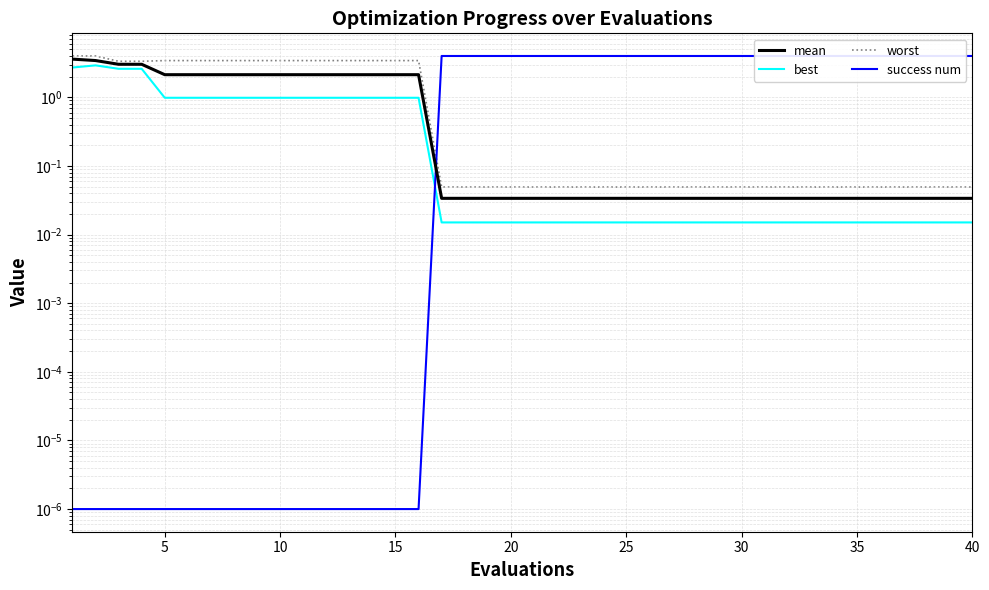

Which series has the largest total across all categories?

success num